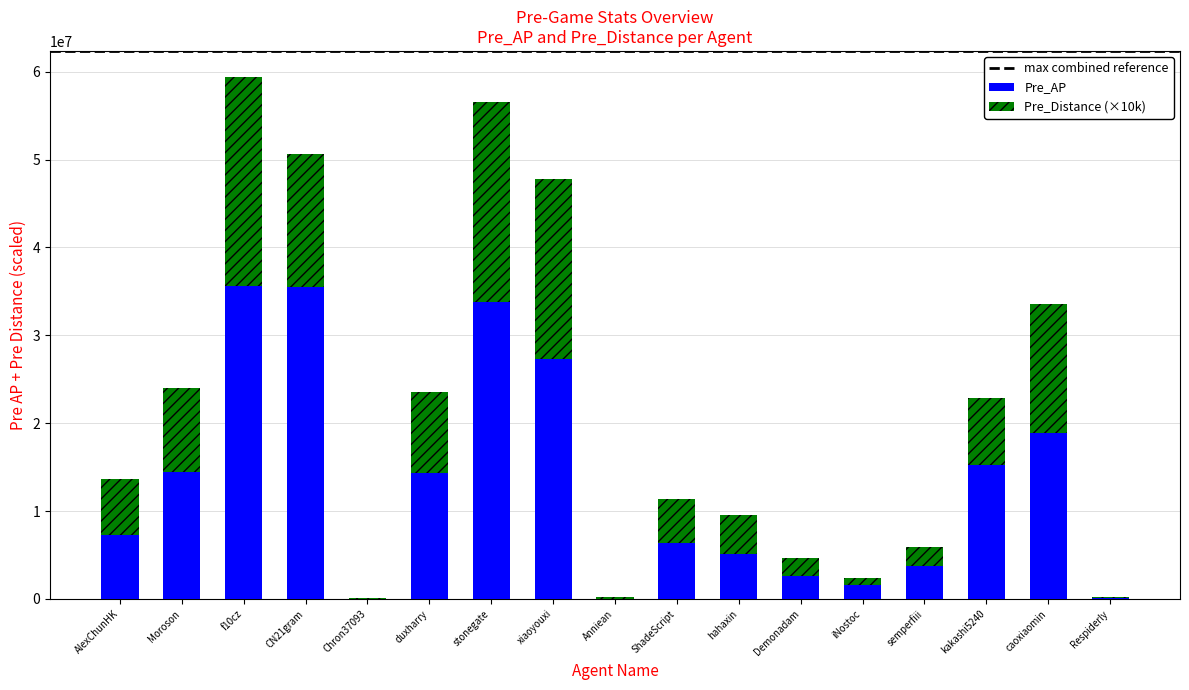

The value of Pre_AP at AlexChunHK is 7285271. True or false?

True